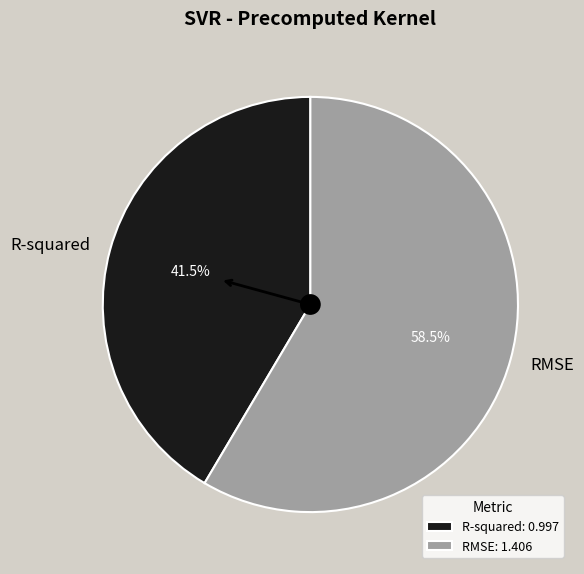

To the nearest percent, what is the combined percentage of R-squared and RMSE?

100%